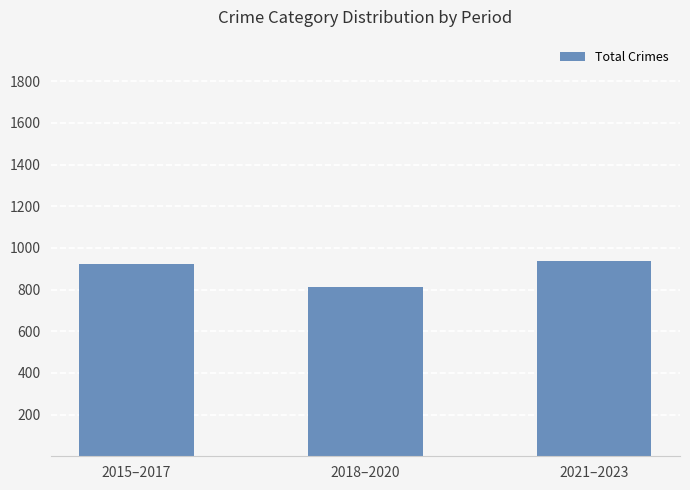

What is the change in value from 2015–2017 to 2021–2023?

+17